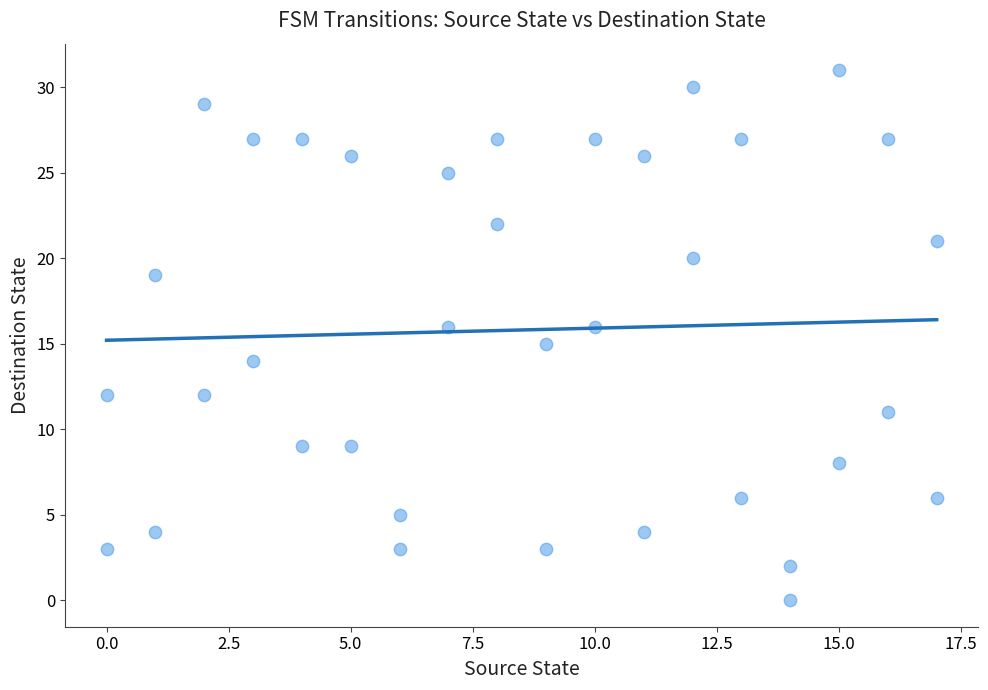

What is the range of Y values (max minus min)?

31